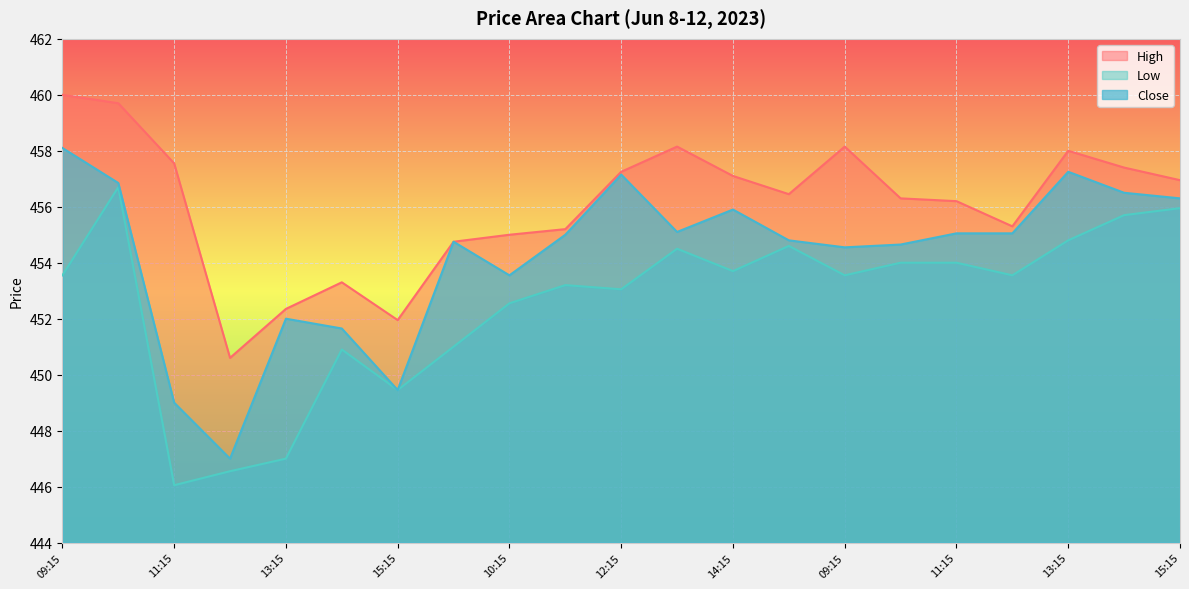

Is it true that High equals 456.2 at 11:15?

True